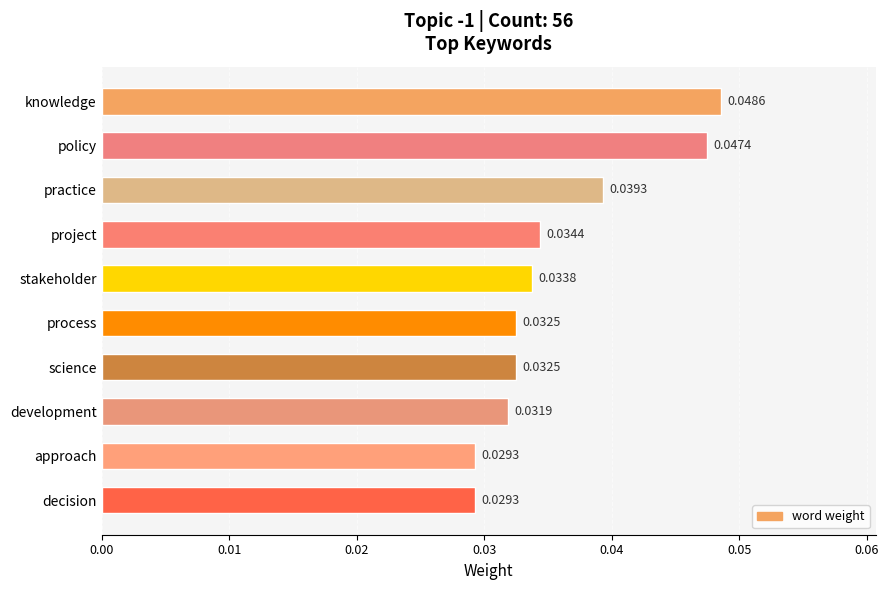

At which category does the chart reach its peak across all series?

knowledge